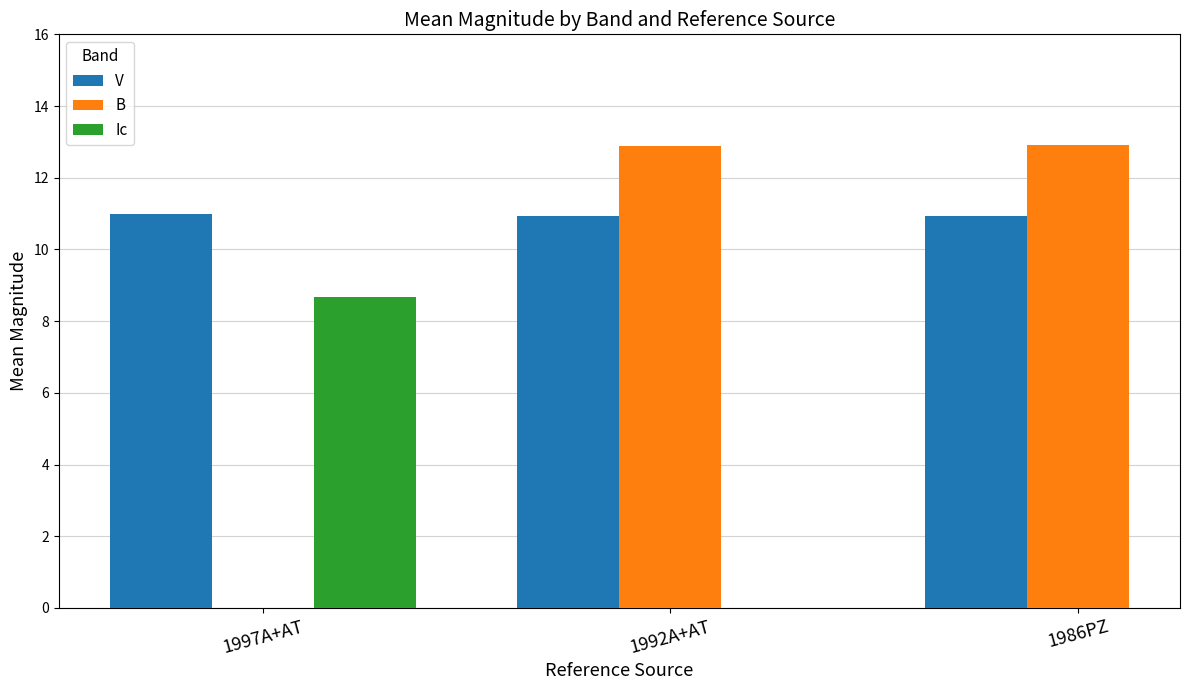

Is it true that V equals 11.0 at 1997A+AT?

True